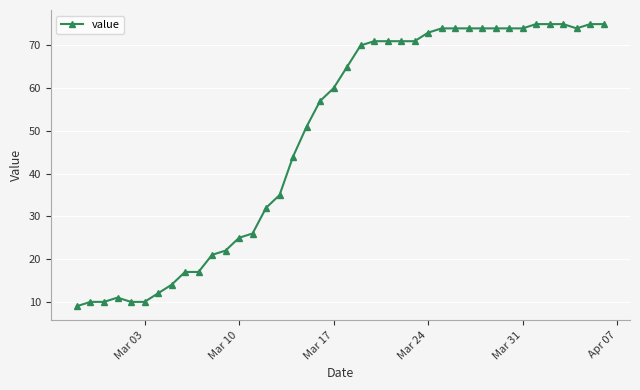

What is the greatest value displayed?

75